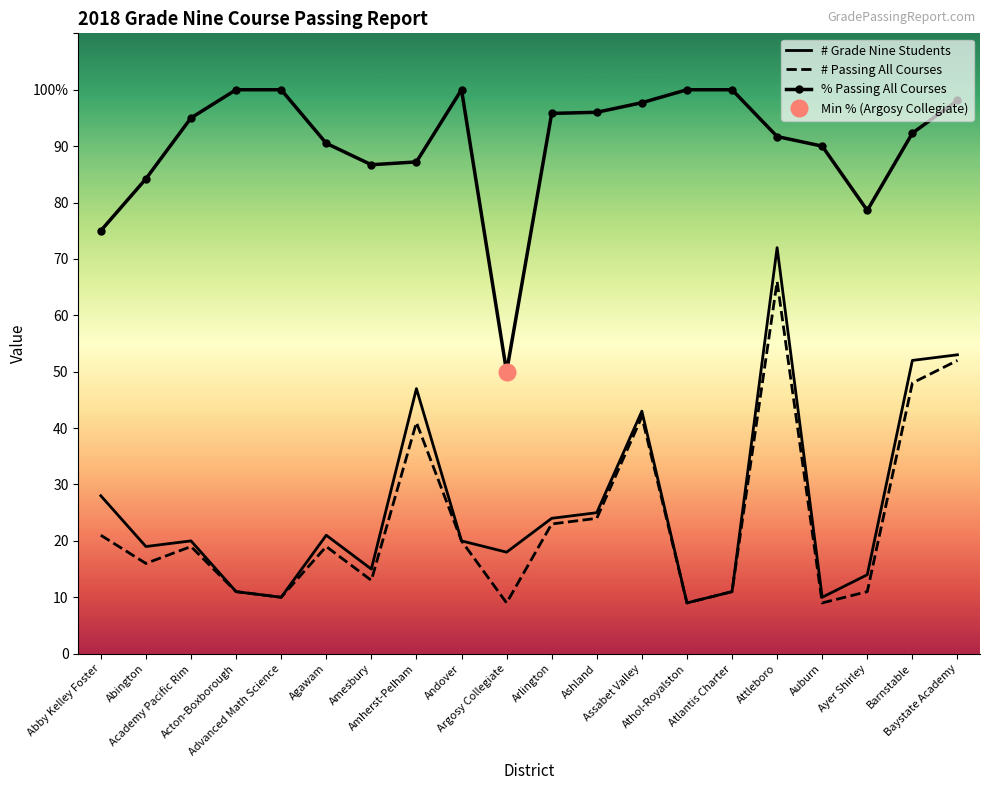

Between Amherst-Pelham and Arlington, which is larger?

Amherst-Pelham